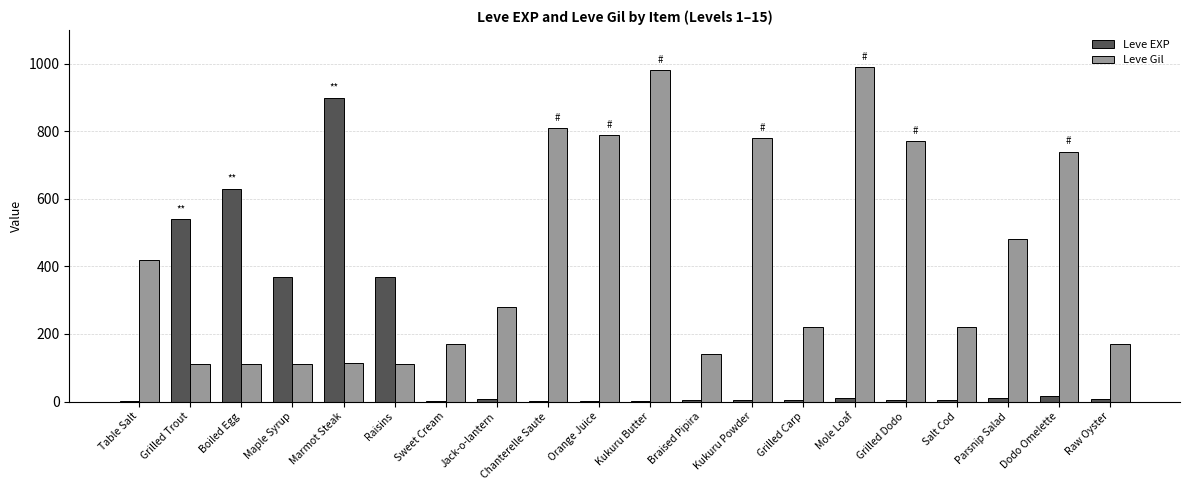

What is the highest value of the Leve EXP series?

900